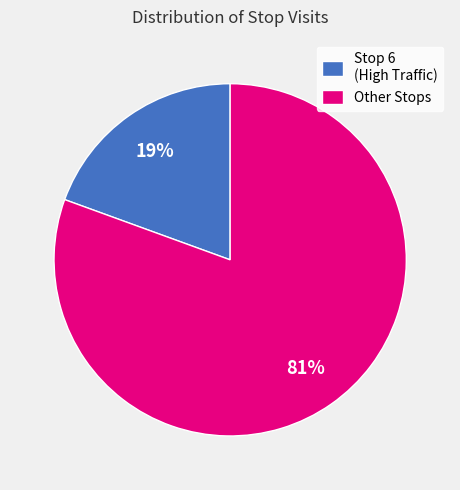

To the nearest percent, what is the average slice percentage?

50%